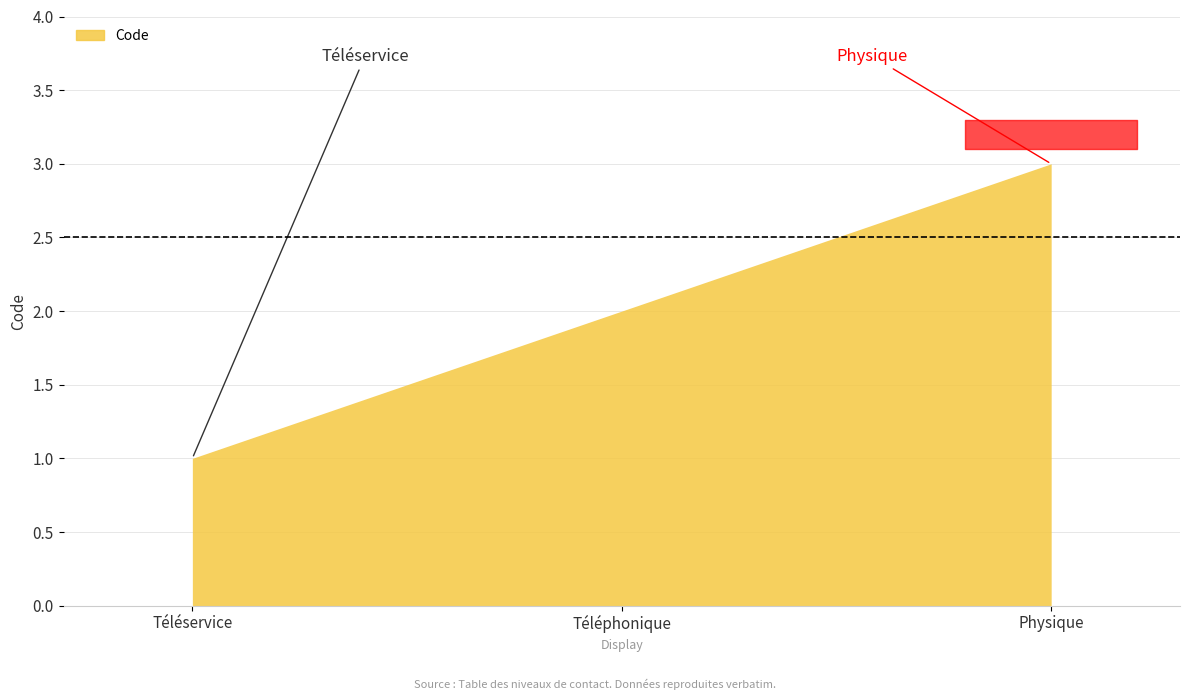

List the labels in order of value, largest first.

Physique, Téléphonique, Téléservice